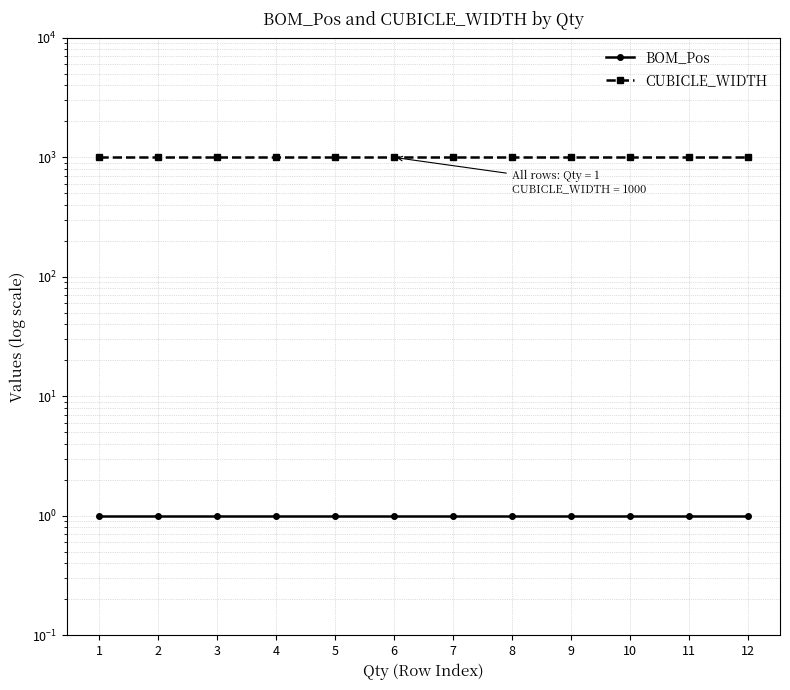

Is this an area chart (filled region under the line)?

No